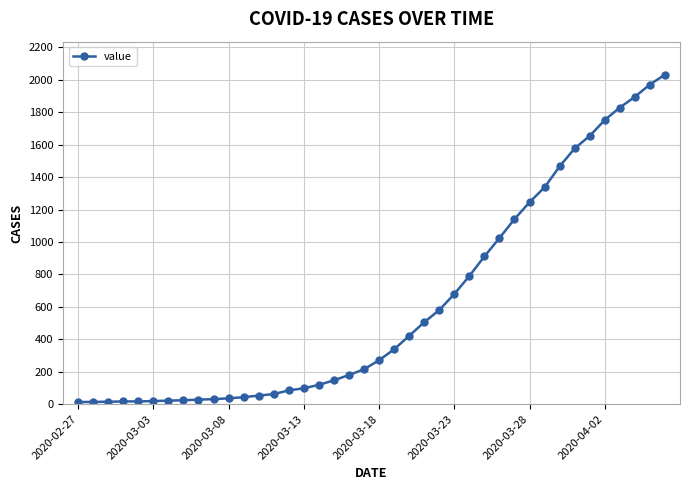

What is the sum of all values?

24656